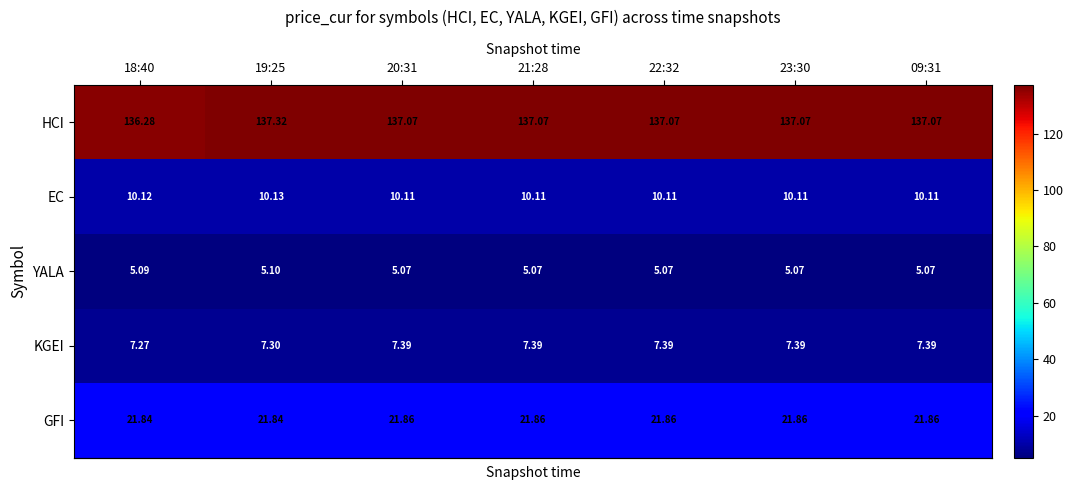

Rank the series at 20:31 from highest to lowest value.

HCI, GFI, EC, KGEI, YALA